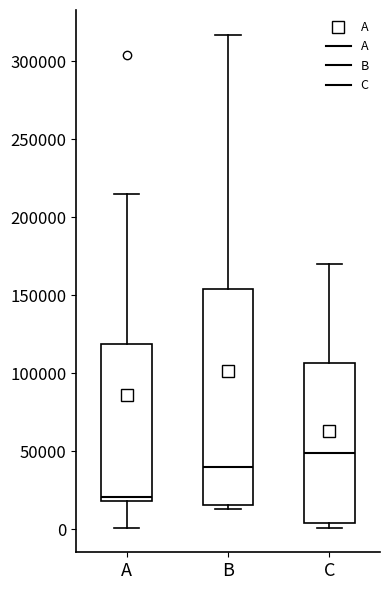

Reading left to right, read every box against the y-axis: the position of its median line, the range the box covers, and the ends of its whiskers. The values are not printed on the chart, so give them approximately, as read against the axis.

A: median 20000 (just above the box's lower edge), box 20000 to 120000, whiskers 0 to 215000
B: median 40000, box 15000 to 155000, whiskers 15000 (just below the box's lower edge) to 315000
C: median 50000, box 5000 to 105000, whiskers 0 to 170000